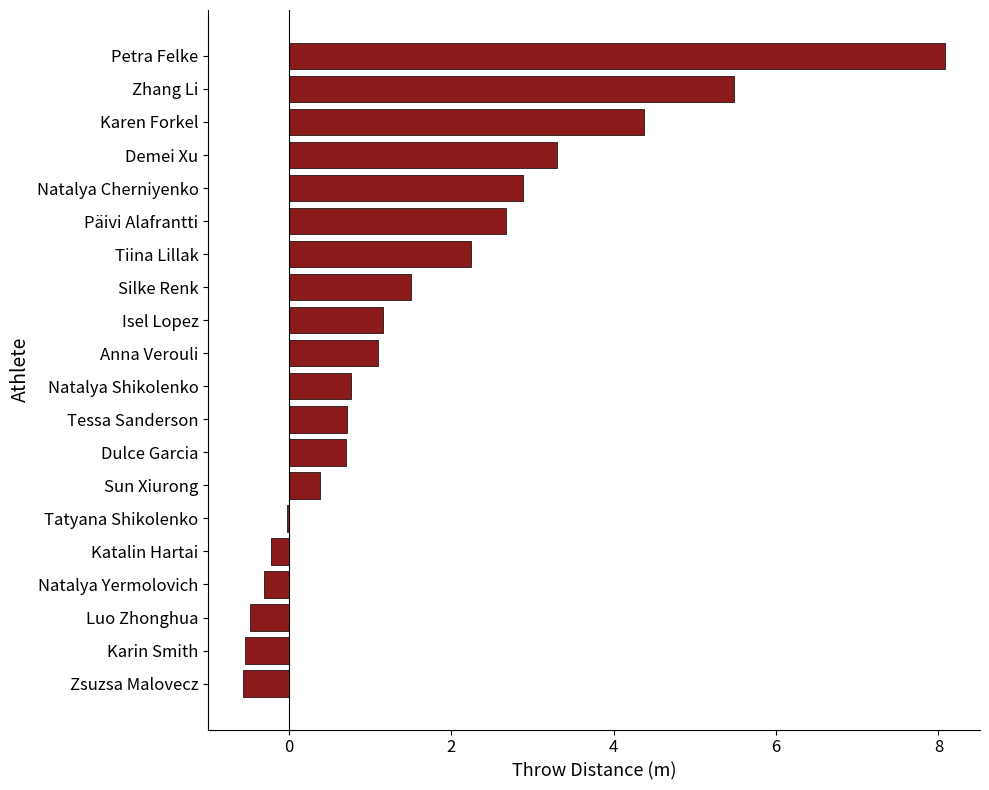

What is the sum of the values at Silke Renk and Sun Xiurong?

1.9